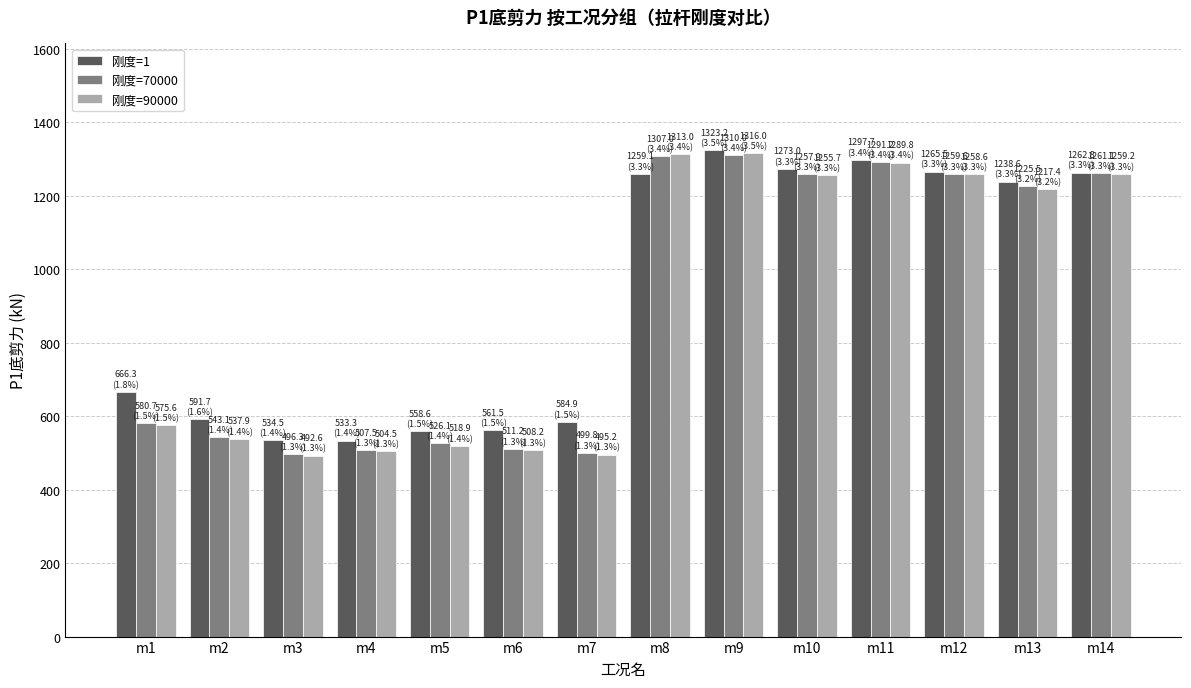

At which label is 刚度=1 closest to 928?

m1